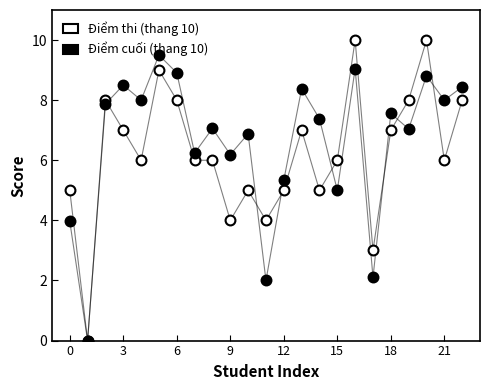

What is the total value across all series at 19?

15.0